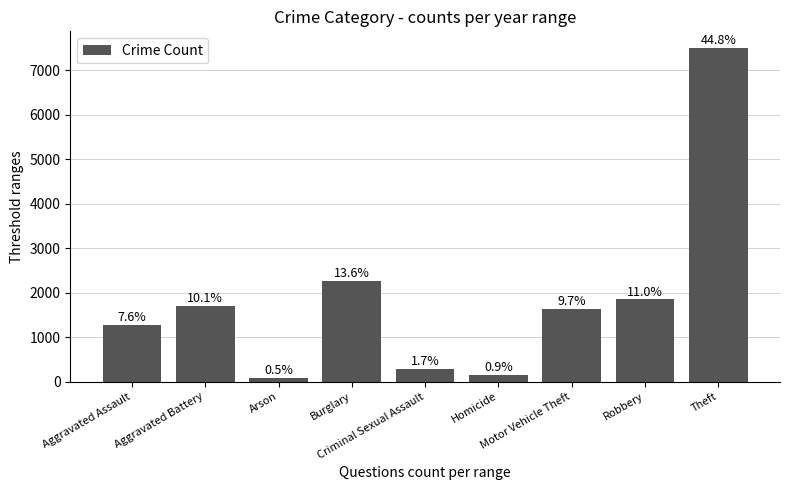

Reading right to left, what are all the values shown in this chart?

Theft=7498	Robbery=1848	Motor Vehicle Theft=1630	Homicide=146	Criminal Sexual Assault=281	Burglary=2273	Arson=84	Aggravated Battery=1697	Aggravated Assault=1272